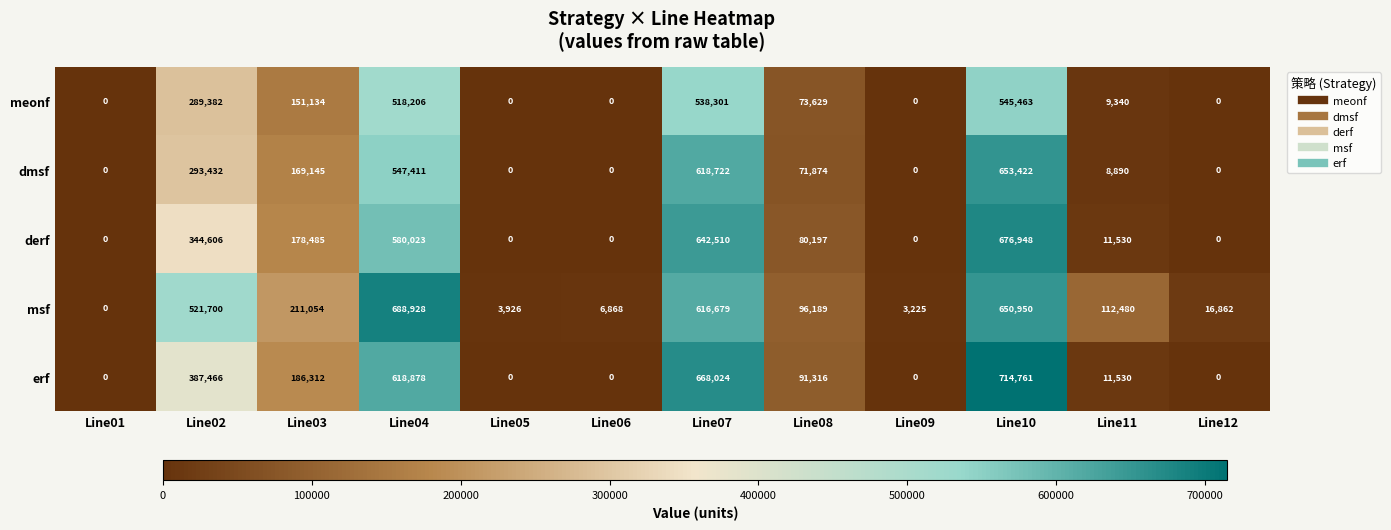

What is the total value across all series at Line08?

413205